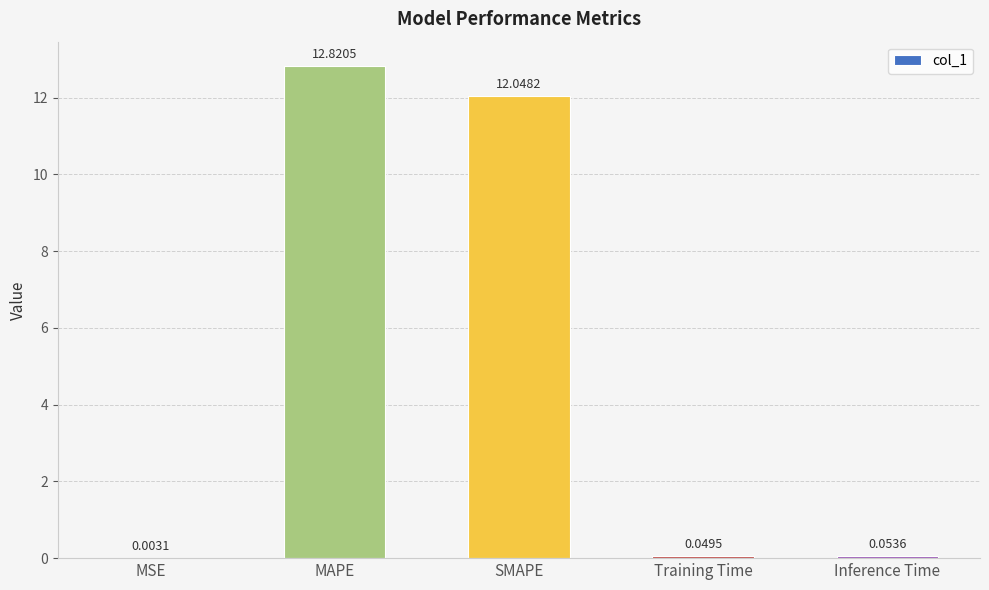

The chart shows a value of 12.8 at MAPE. True or false?

True